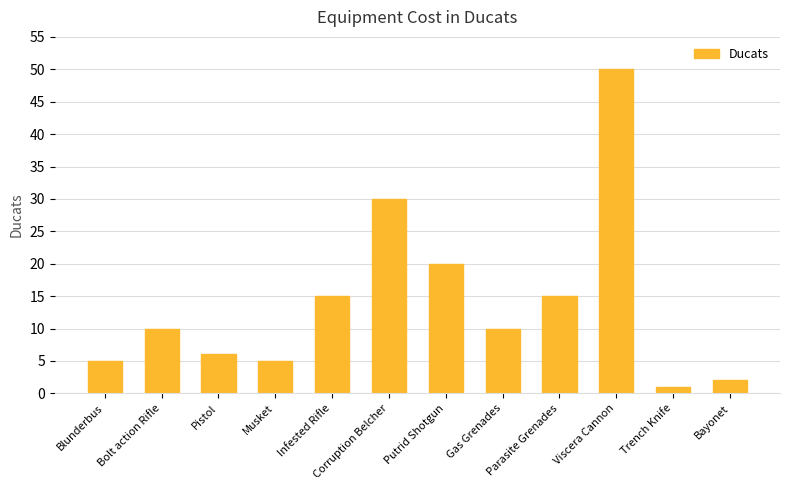

The value at Putrid Shotgun is 20. True or false?

True